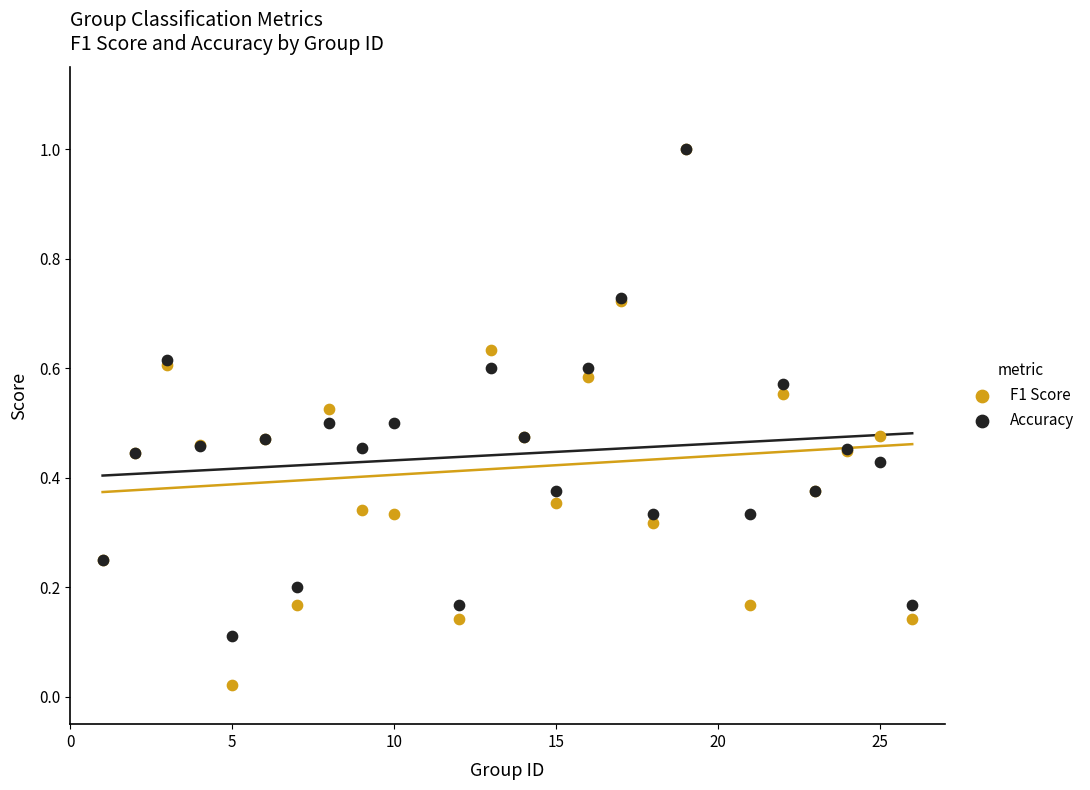

What are all the series names shown in the legend?

F1 Score, Accuracy